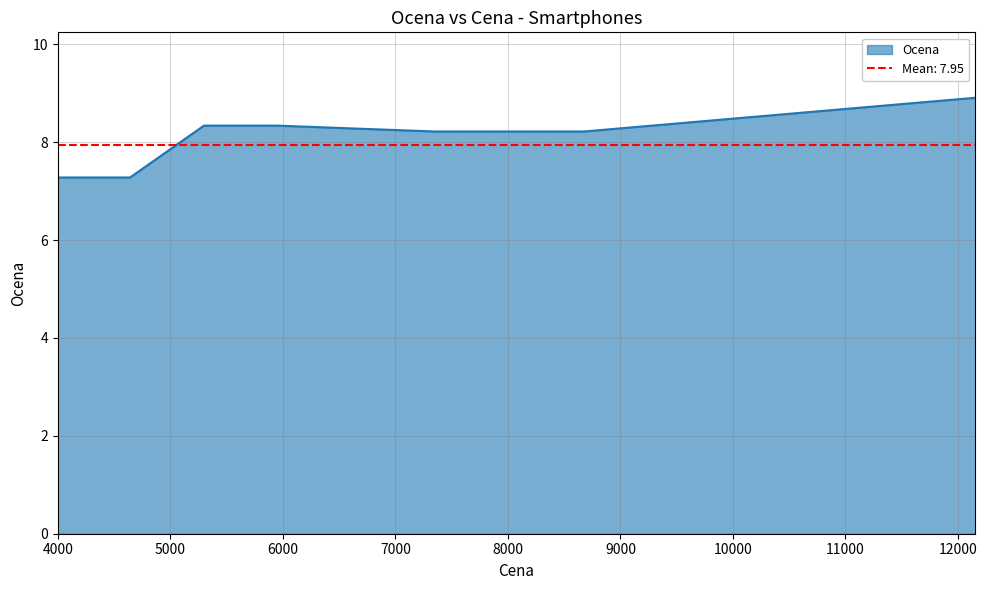

Read the value at 5887.

8.3